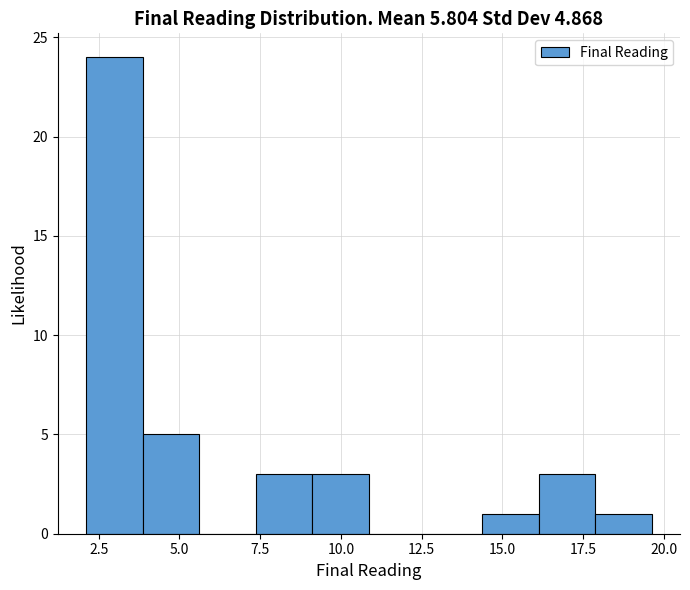

Around what value on the x-axis is the tallest bar? Give the approximate position of its centre, as read against the axis.

3.0